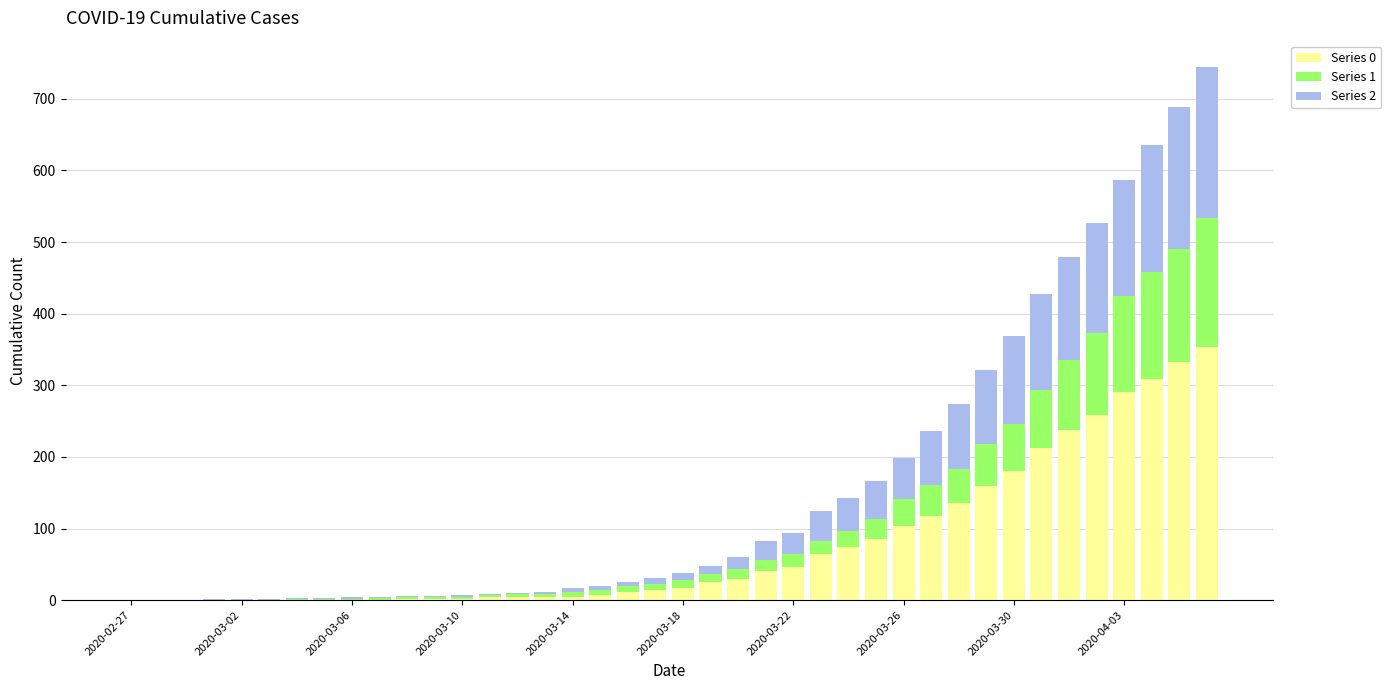

Count the number of categories in the chart.

40